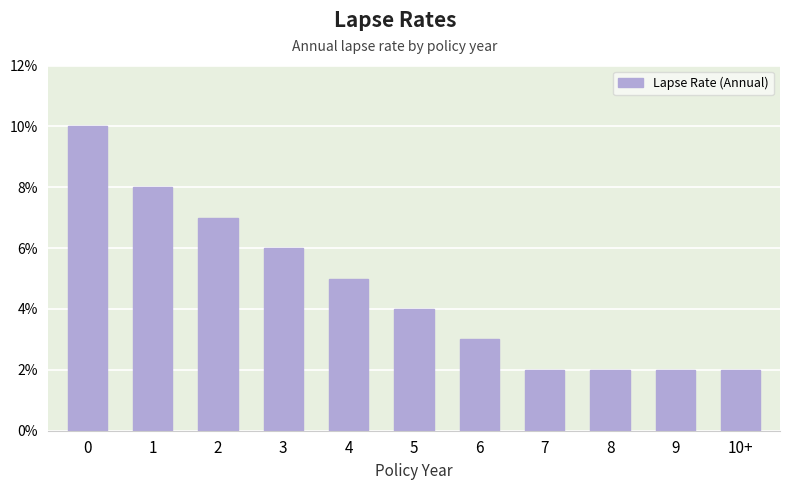

What is the label of the 8th bar from the left?

7